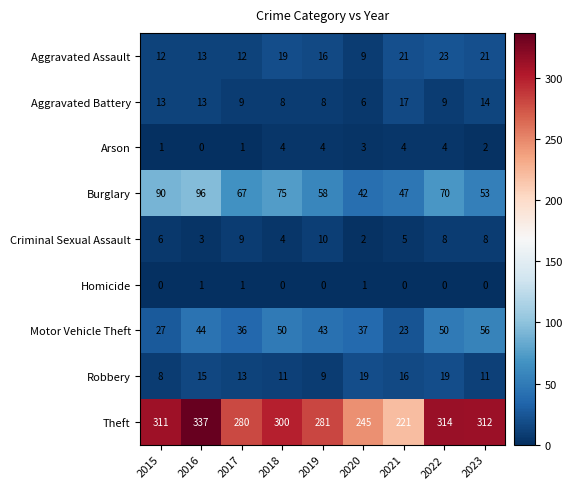

Which series has the largest range (max minus min)?

Theft